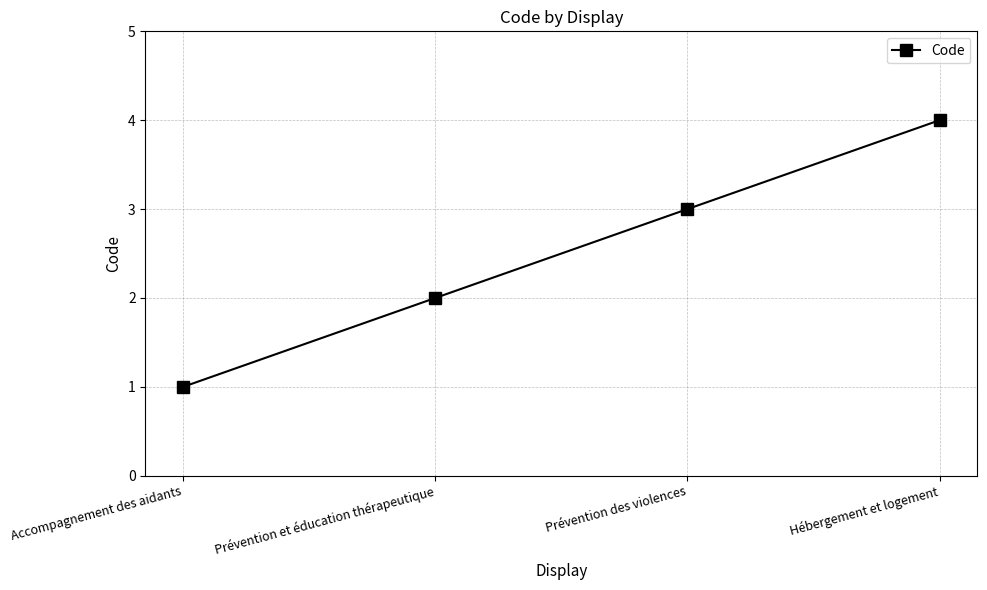

Rank the categories by value from highest to lowest.

Hébergement et logement, Prévention des violences, Prévention et éducation thérapeutique, Accompagnement des aidants